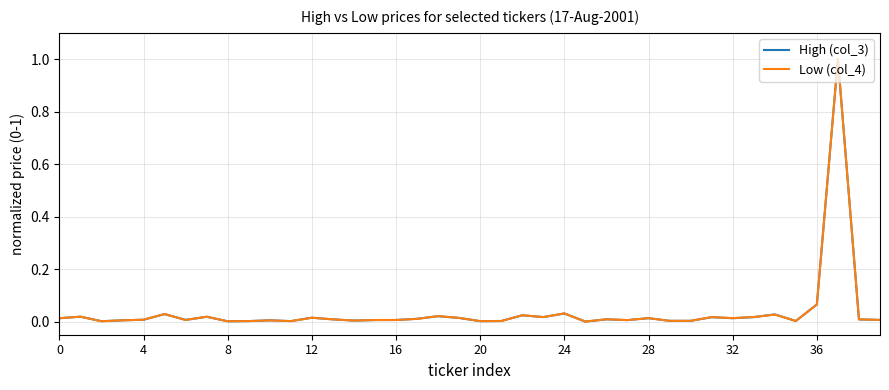

What is the maximum value shown in the chart?

1.0